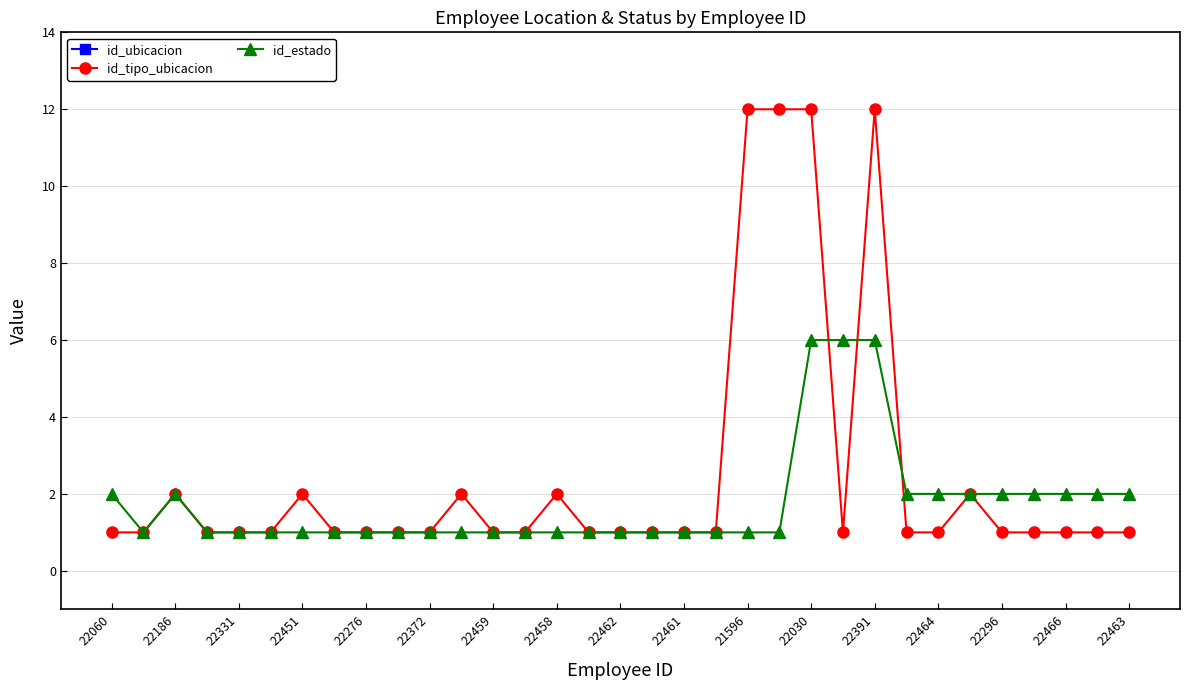

What is the lowest value of the id_tipo_ubicacion series?

1